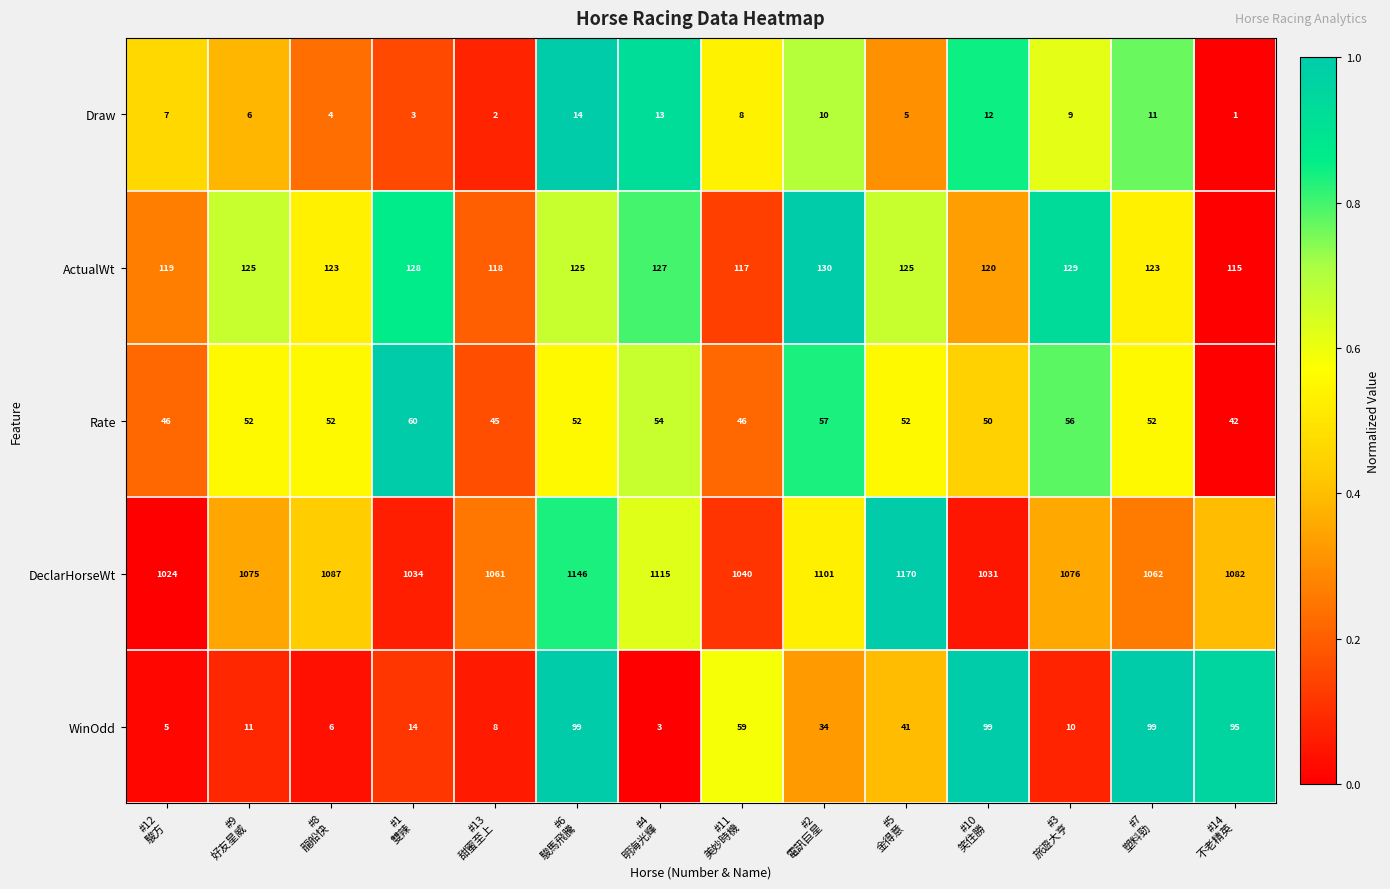

List the series in order of their peak value, highest first.

DeclarHorseWt, ActualWt, WinOdd, Rate, Draw